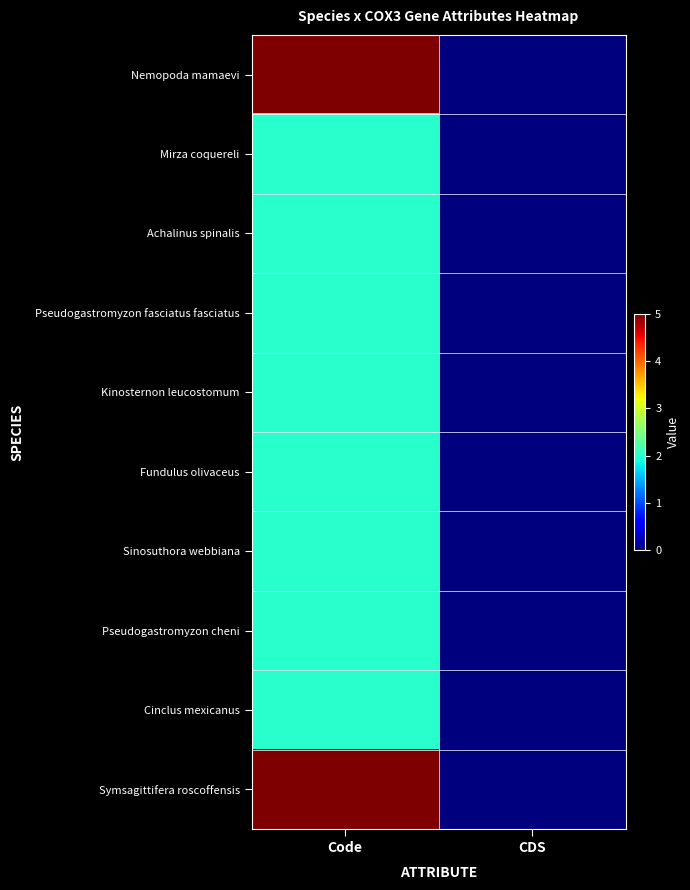

Which series has the widest spread of values?

Nemopoda mamaevi